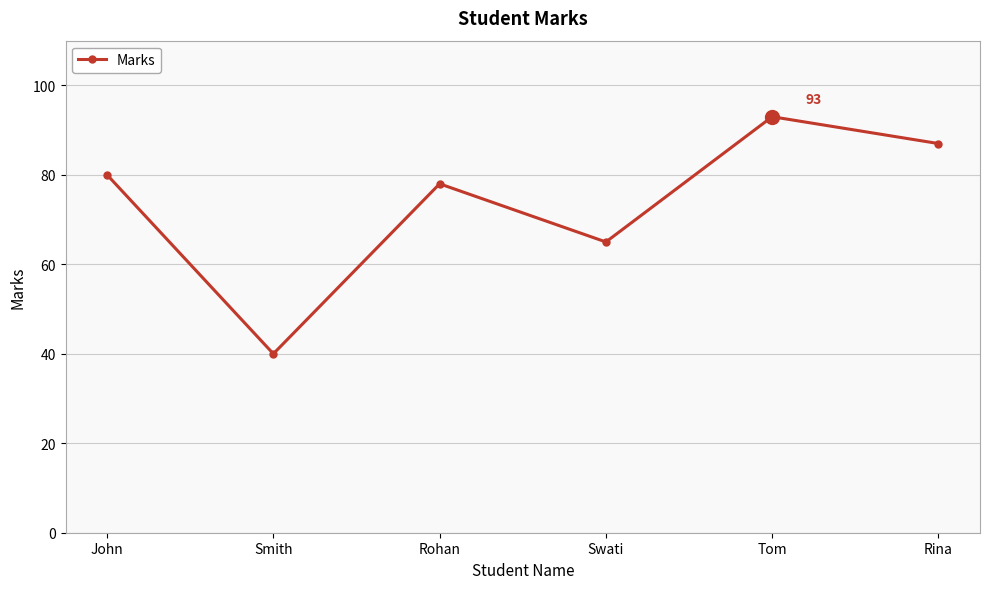

Is this an area chart (filled region under the line)?

No